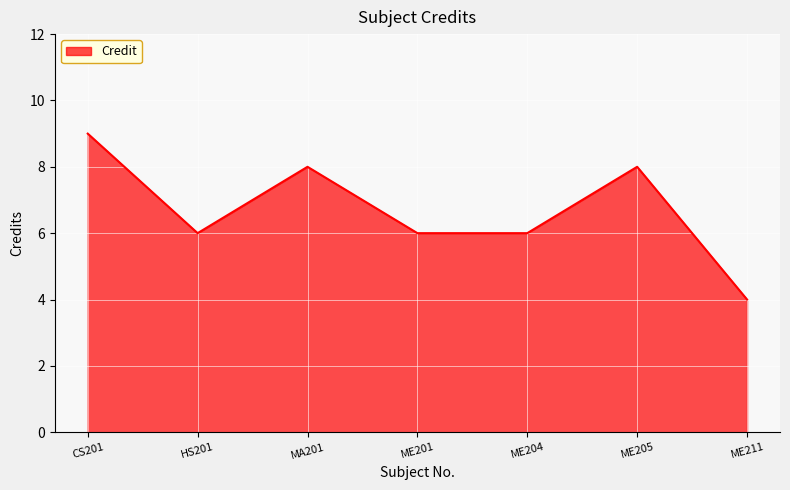

Where is the first local maximum?

MA201